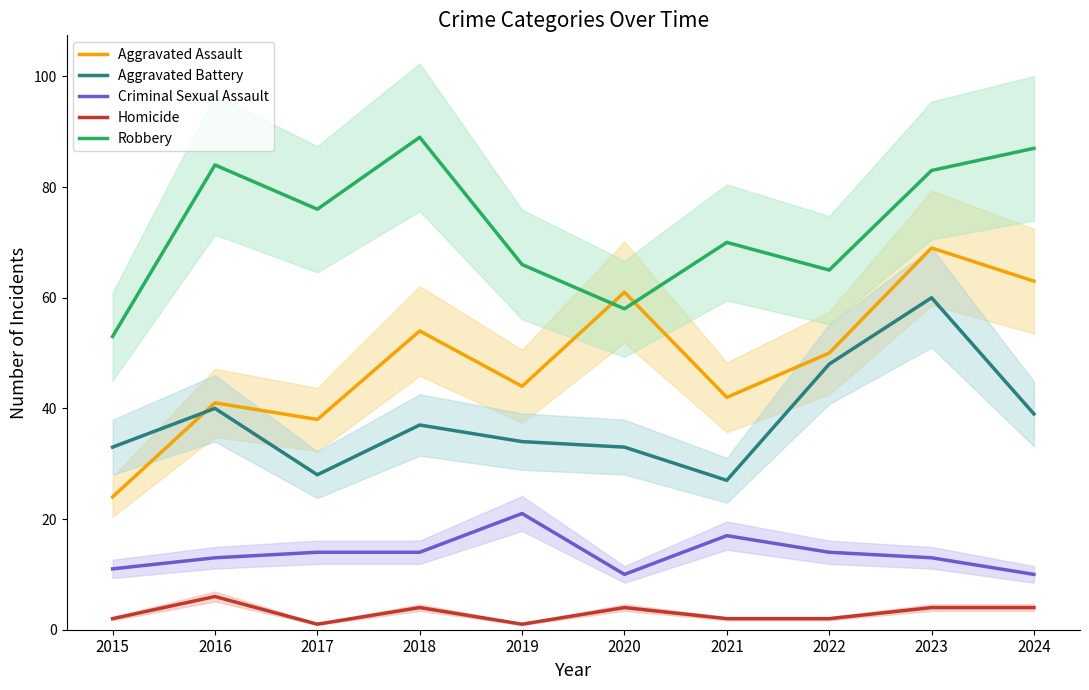

Which has a higher value, 2021 or 2020?

2020